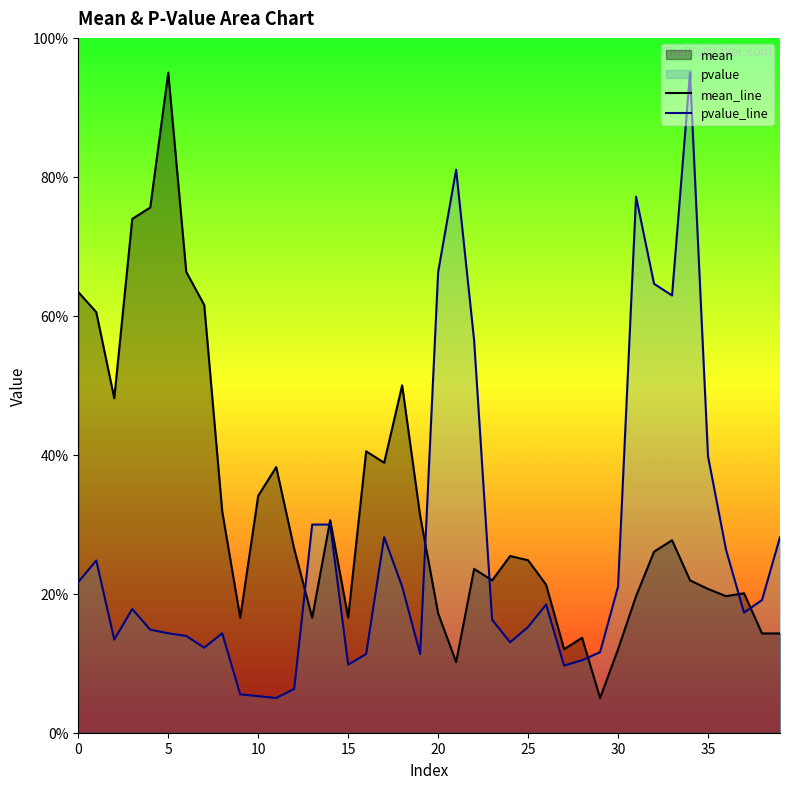

The value of pvalue_line at 23 is 0.2. True or false?

True